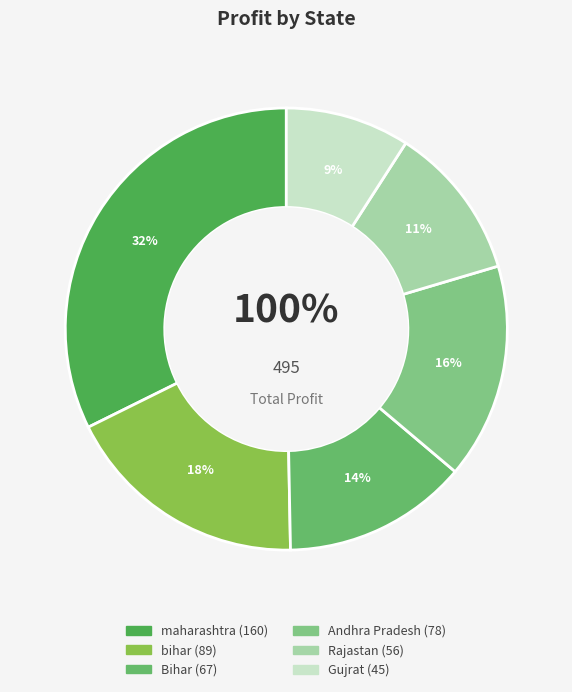

The bihar slice represents 11% of the pie. True or false?

False